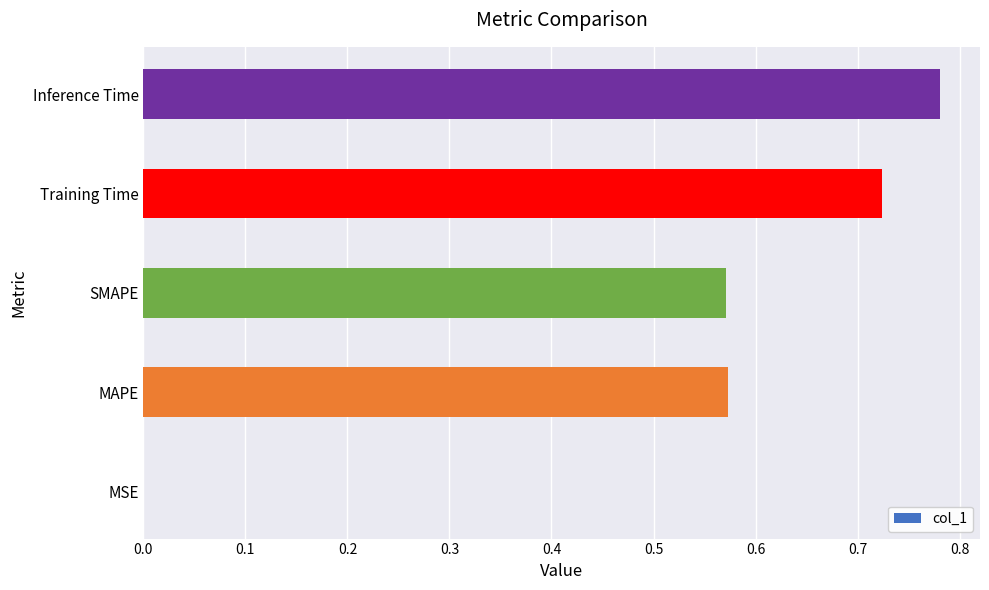

The chart shows a value of 1.1 at Inference Time. True or false?

False